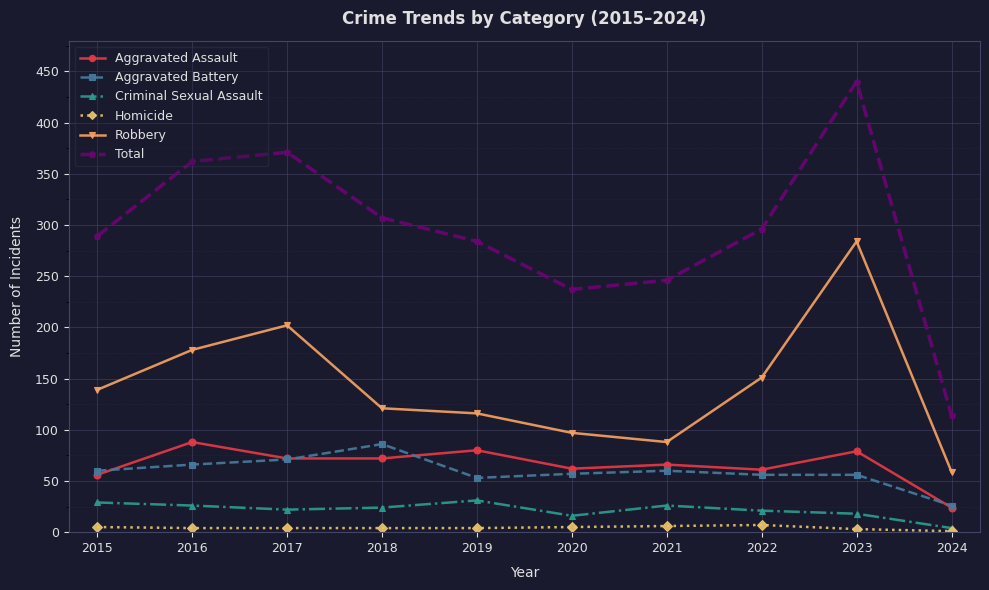

The Total series shows 468 at 2018. True or false?

False